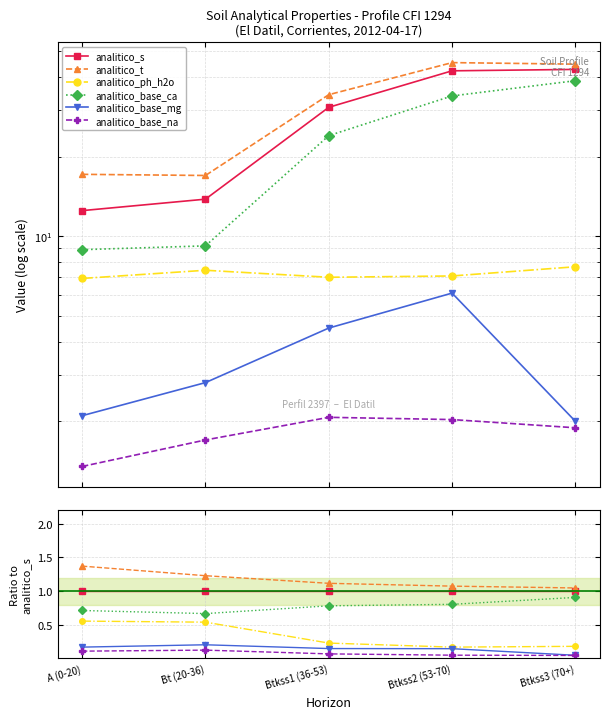

Count the number of data series in this chart.

6